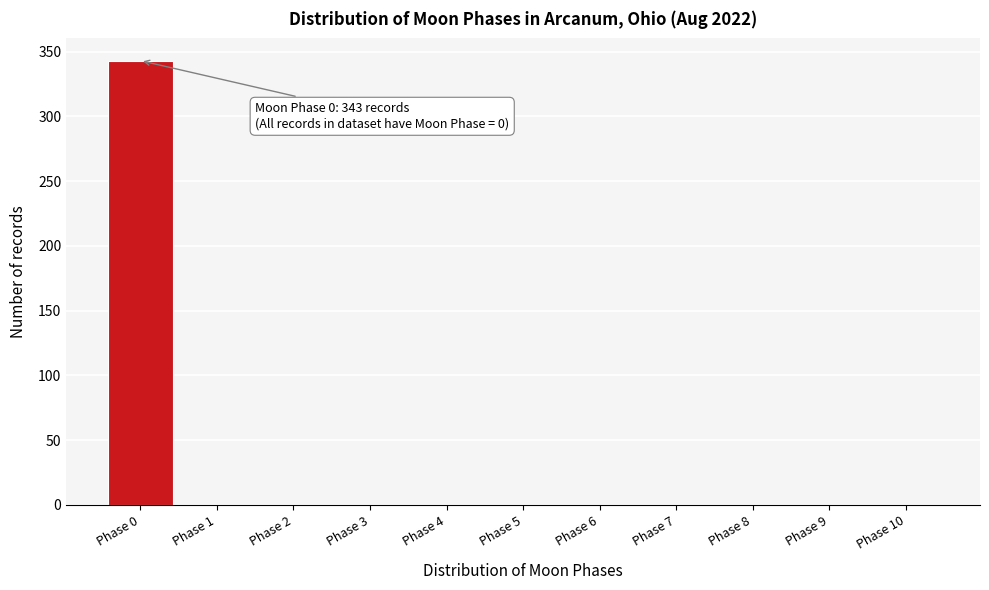

Reading right to left, transcribe all the data shown in this chart.

Phase 10=0	Phase 9=0	Phase 8=0	Phase 7=0	Phase 6=0	Phase 5=0	Phase 4=0	Phase 3=0	Phase 2=0	Phase 1=0	Phase 0=343